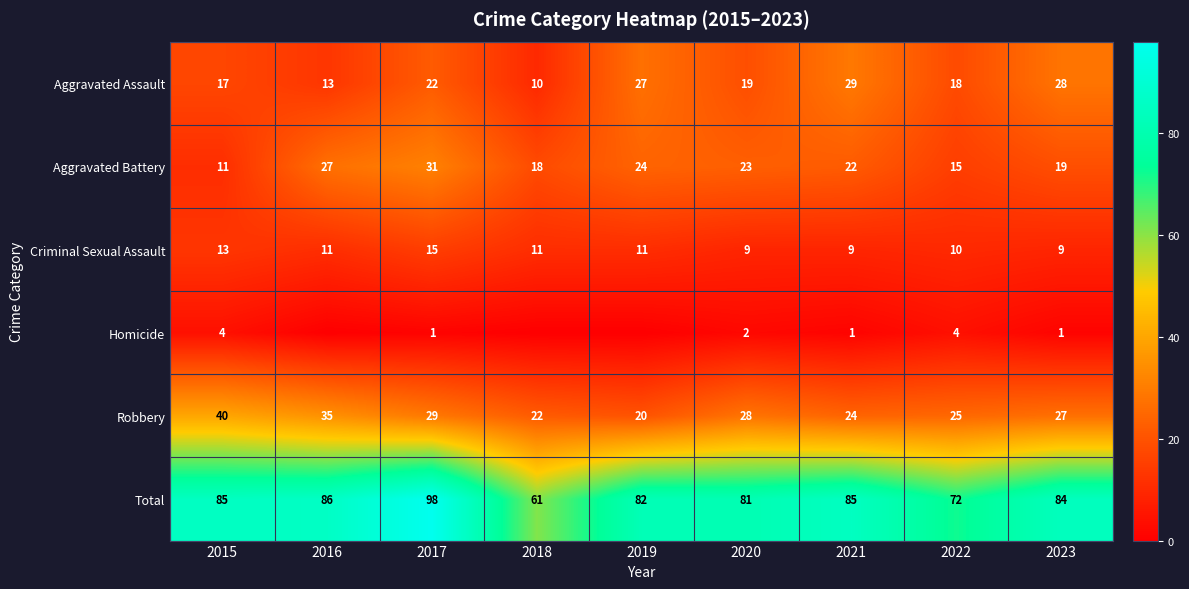

What is the sum of the Aggravated Battery values at 2019 and 2018?

42